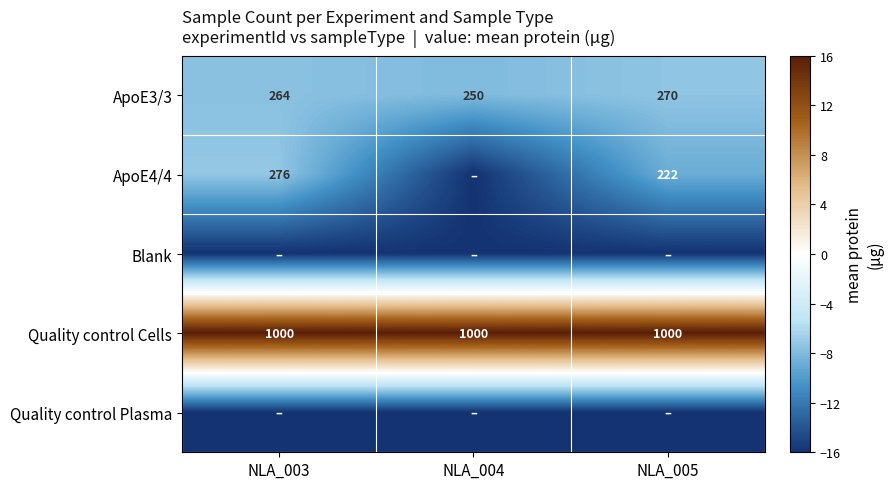

The value of ApoE3/3 at NLA_004 is 406. True or false?

False